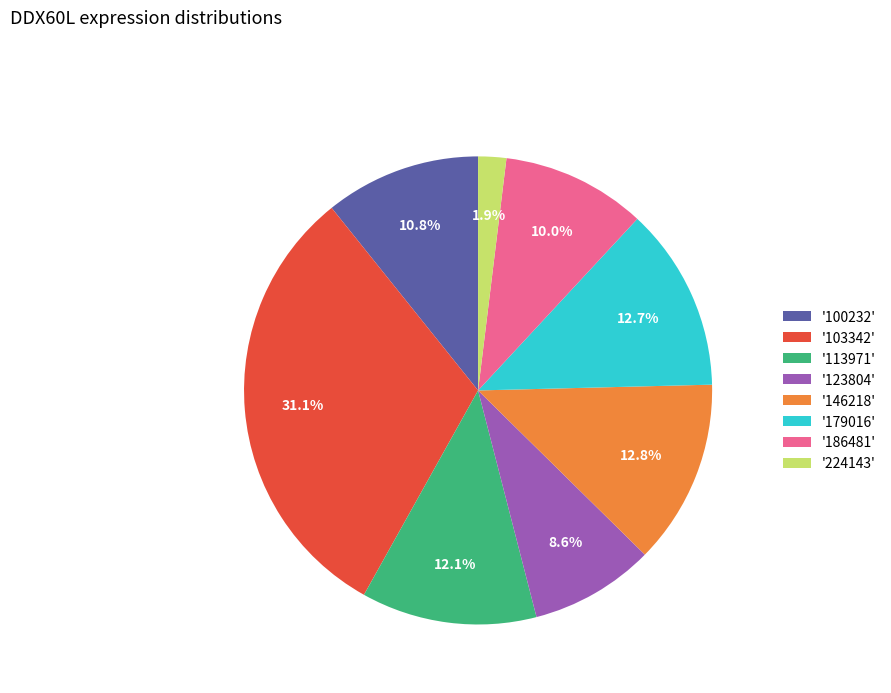

Is '224143' the majority of the pie?

No